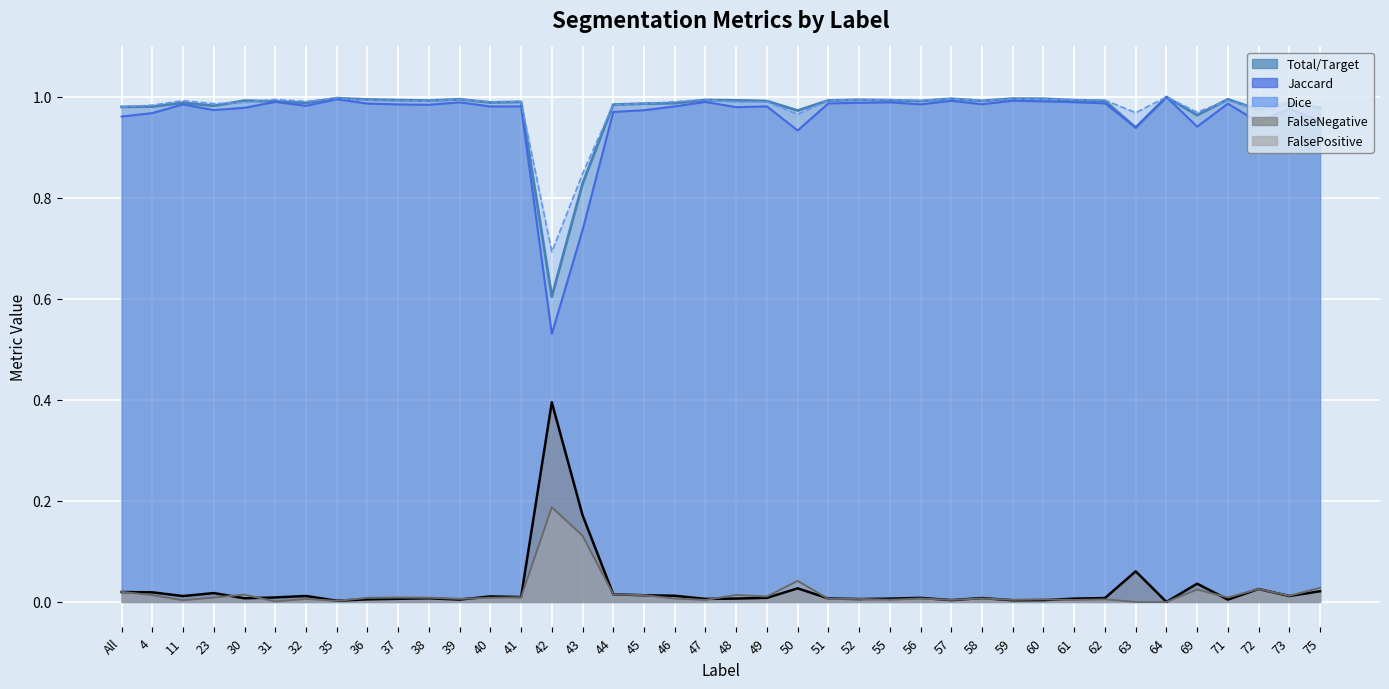

Reading left to right, transcribe all the data shown in this chart.

Total/Target: All=1.0	4=1.0	11=1.0	23=1.0	30=1.0	31=1.0	32=1.0	35=1.0	36=1.0	37=1.0	38=1.0	39=1.0	40=1.0	41=1.0	42=0.6	43=0.8	44=1.0	45=1.0	46=1.0	47=1.0	48=1.0	49=1.0	50=1.0	51=1.0	52=1.0	55=1.0	56=1.0	57=1.0	58=1.0	59=1.0	60=1.0	61=1.0	62=1.0	63=0.9	64=1.0	69=1.0	71=1.0	72=1.0	73=1.0	75=1.0
Jaccard: All=1.0	4=1.0	11=1.0	23=1.0	30=1.0	31=1.0	32=1.0	35=1.0	36=1.0	37=1.0	38=1.0	39=1.0	40=1.0	41=1.0	42=0.5	43=0.7	44=1.0	45=1.0	46=1.0	47=1.0	48=1.0	49=1.0	50=0.9	51=1.0	52=1.0	55=1.0	56=1.0	57=1.0	58=1.0	59=1.0	60=1.0	61=1.0	62=1.0	63=0.9	64=1.0	69=0.9	71=1.0	72=1.0	73=1.0	75=1.0
Dice: All=1.0	4=1.0	11=1.0	23=1.0	30=1.0	31=1.0	32=1.0	35=1.0	36=1.0	37=1.0	38=1.0	39=1.0	40=1.0	41=1.0	42=0.7	43=0.8	44=1.0	45=1.0	46=1.0	47=1.0	48=1.0	49=1.0	50=1.0	51=1.0	52=1.0	55=1.0	56=1.0	57=1.0	58=1.0	59=1.0	60=1.0	61=1.0	62=1.0	63=1.0	64=1.0	69=1.0	71=1.0	72=1.0	73=1.0	75=1.0
FalseNegative: All=0.0	4=0.0	11=0.0	23=0.0	30=0.0	31=0.0	32=0.0	35=0.0	36=0.0	37=0.0	38=0.0	39=0.0	40=0.0	41=0.0	42=0.4	43=0.2	44=0.0	45=0.0	46=0.0	47=0.0	48=0.0	49=0.0	50=0.0	51=0.0	52=0.0	55=0.0	56=0.0	57=0.0	58=0.0	59=0.0	60=0.0	61=0.0	62=0.0	63=0.1	64=0.0	69=0.0	71=0.0	72=0.0	73=0.0	75=0.0
FalsePositive: All=0.0	4=0.0	11=0.0	23=0.0	30=0.0	31=0.0	32=0.0	35=0.0	36=0.0	37=0.0	38=0.0	39=0.0	40=0.0	41=0.0	42=0.2	43=0.1	44=0.0	45=0.0	46=0.0	47=0.0	48=0.0	49=0.0	50=0.0	51=0.0	52=0.0	55=0.0	56=0.0	57=0.0	58=0.0	59=0.0	60=0.0	61=0.0	62=0.0	63=0.0	64=0.0	69=0.0	71=0.0	72=0.0	73=0.0	75=0.0